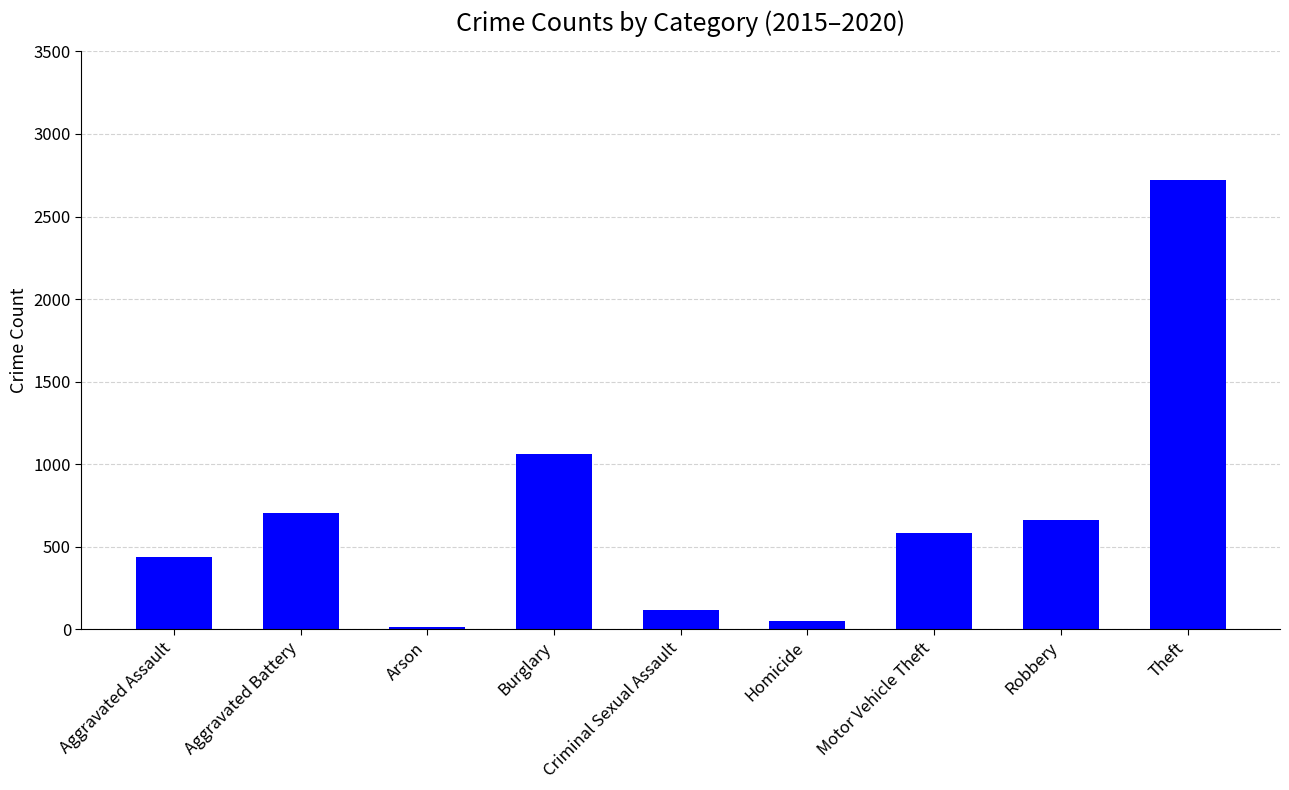

Where is the data nearest to the value 1368?

Burglary